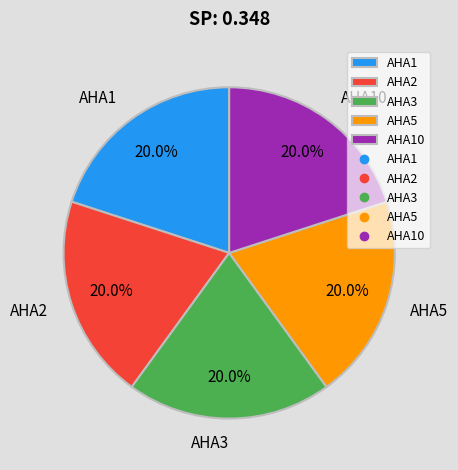

What percentage is NOT represented by AHA10?

80.0%